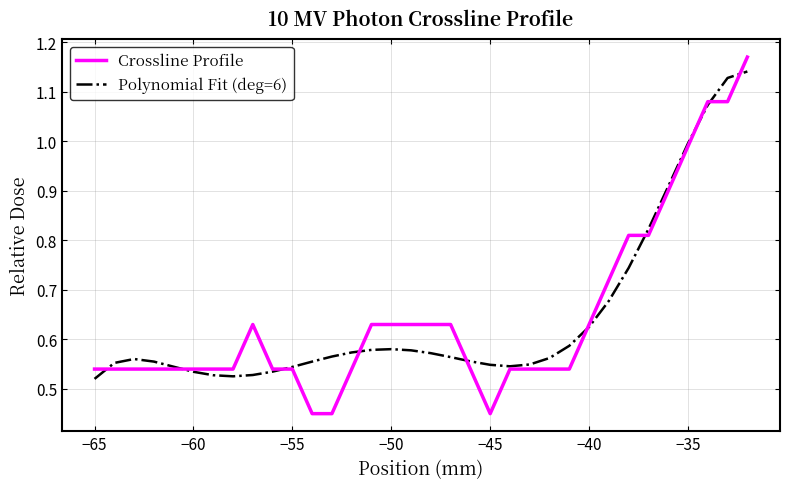

True or false: Polynomial Fit (deg=6) has a value of 0.3 at −50.

False